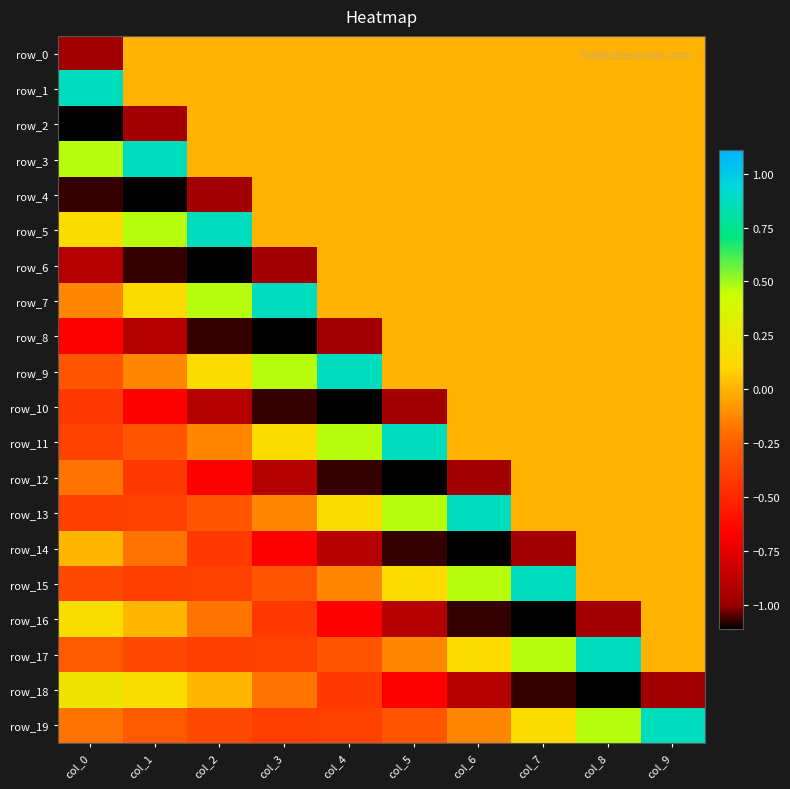

What is the greatest value displayed?

0.9